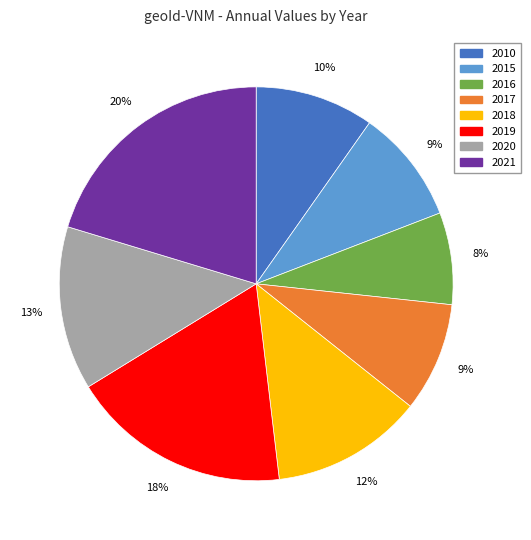

True or false: 2019 accounts for 13% of the total.

False